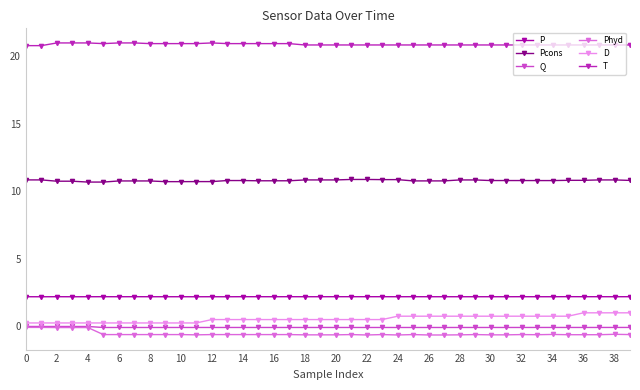

What is the value of the Pcons point at the 7th from the left?

10.8